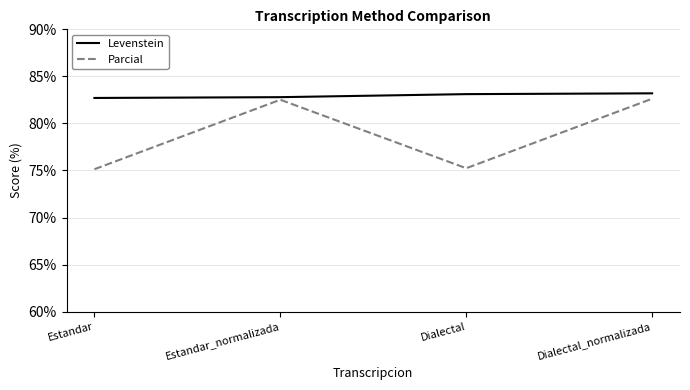

Count the number of categories in the chart.

4